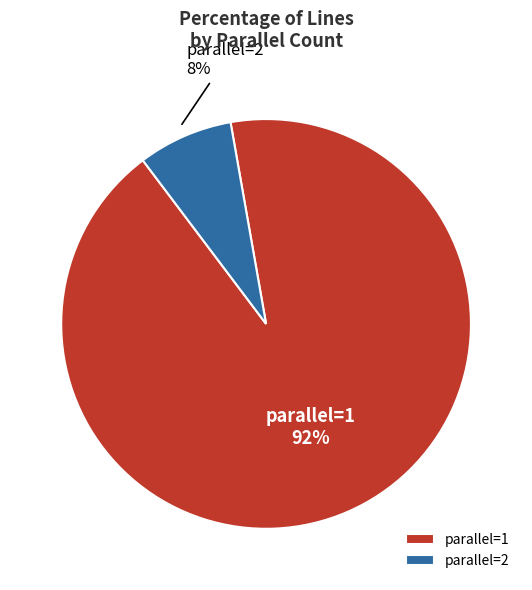

Which slice is the smallest?

parallel=2